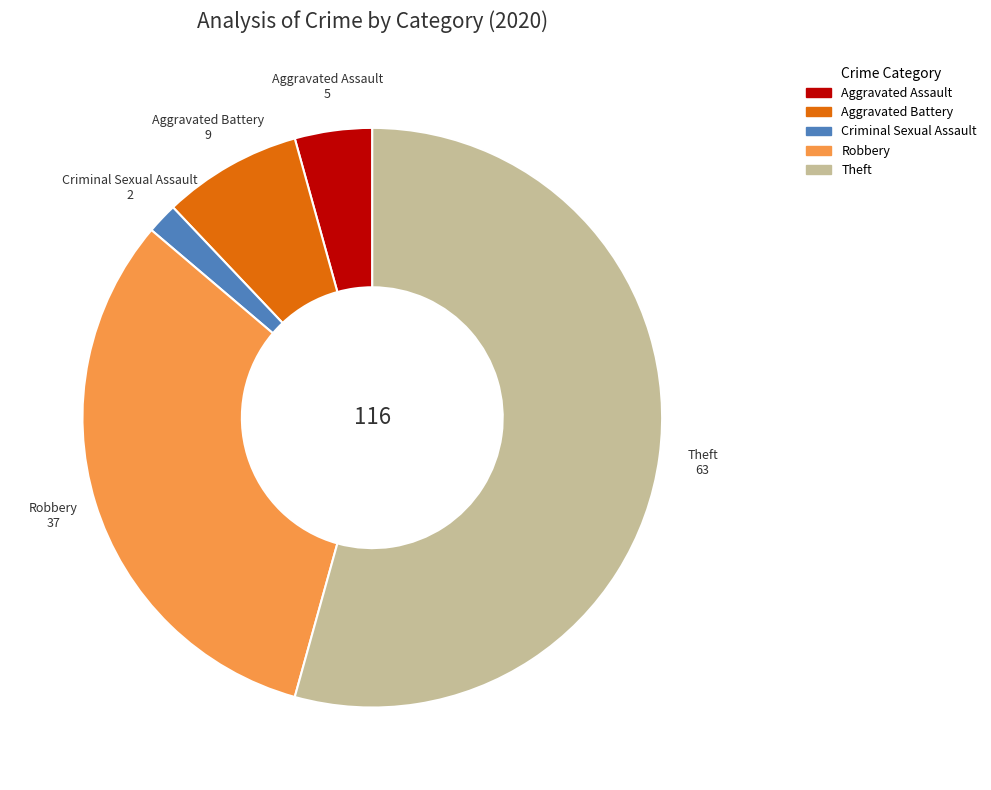

Does any single category account for the majority?

Yes